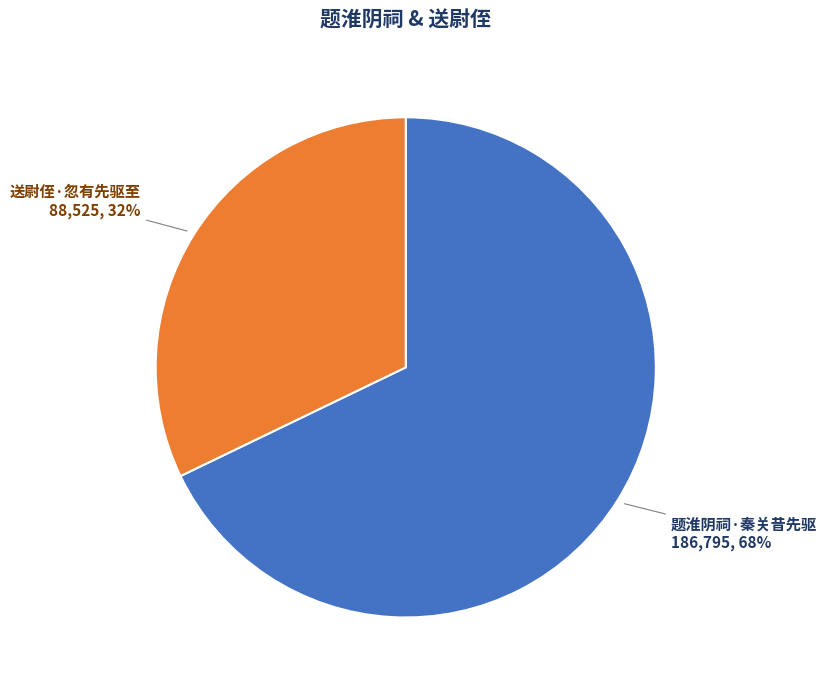

Is there a majority slice in this chart?

Yes